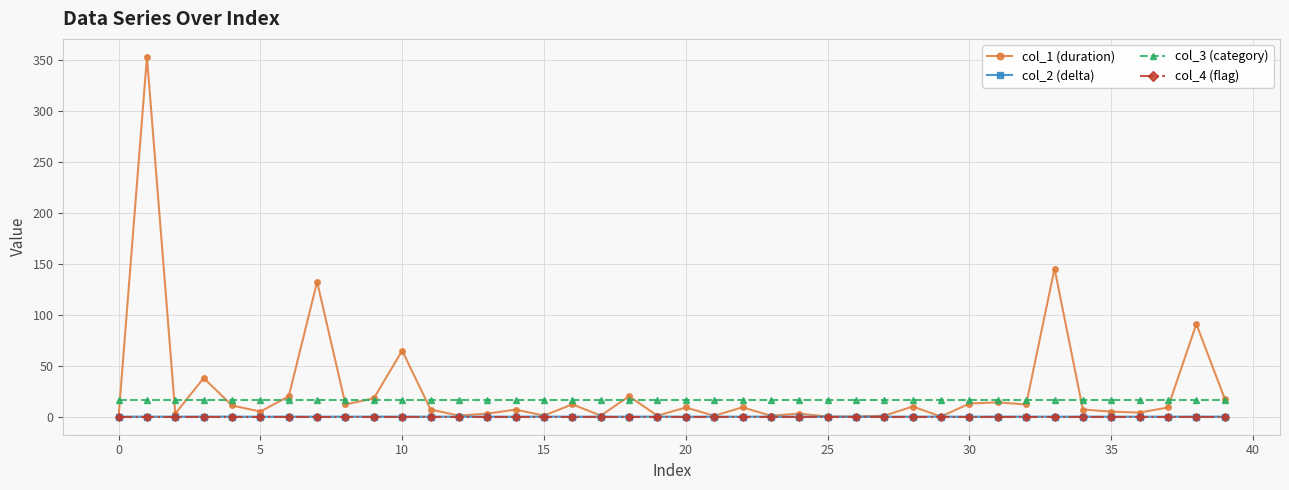

True or false: col_1 (duration) has more than 0 points higher than both neighbors.

True